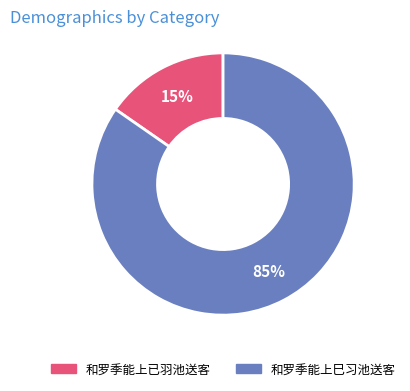

Rank the categories by value from lowest to highest.

和罗季能上已羽池送客, 和罗季能上巳习池送客